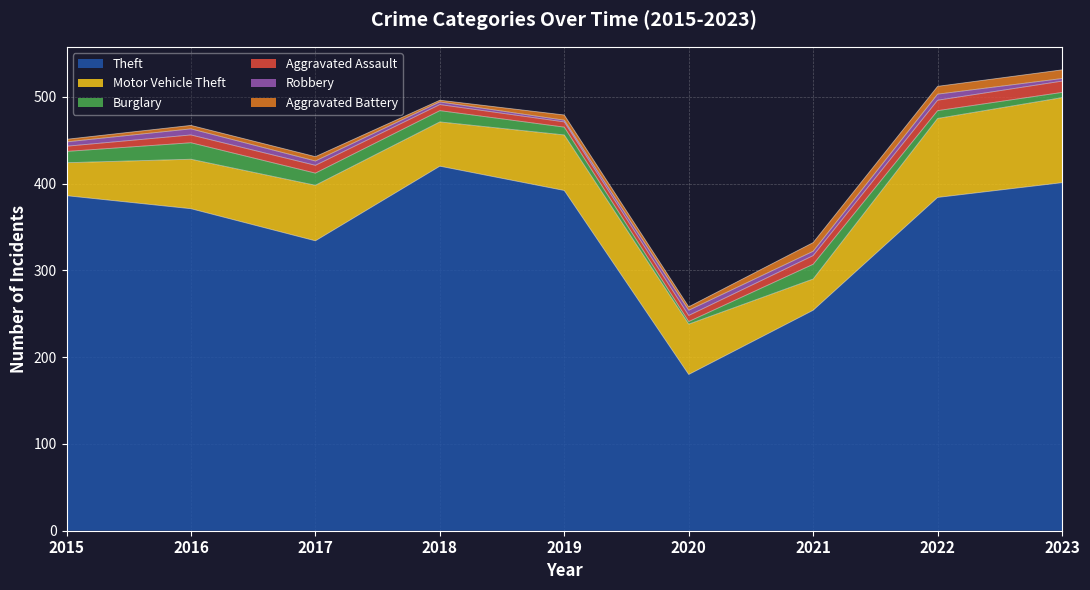

Reading left to right, list all the values displayed in this chart.

Theft: 2015=386	2016=371	2017=334	2018=420	2019=392	2020=180	2021=254	2022=384	2023=401
Motor Vehicle Theft: 2015=38	2016=57	2017=64	2018=51	2019=64	2020=58	2021=36	2022=91	2023=98
Burglary: 2015=13	2016=19	2017=14	2018=13	2019=9	2020=3	2021=17	2022=9	2023=6
Aggravated Assault: 2015=6	2016=9	2017=9	2018=7	2019=6	2020=7	2021=10	2022=12	2023=13
Robbery: 2015=5	2016=7	2017=5	2018=3	2019=2	2020=6	2021=5	2022=7	2023=3
Aggravated Battery: 2015=3	2016=4	2017=5	2018=2	2019=6	2020=4	2021=10	2022=9	2023=10